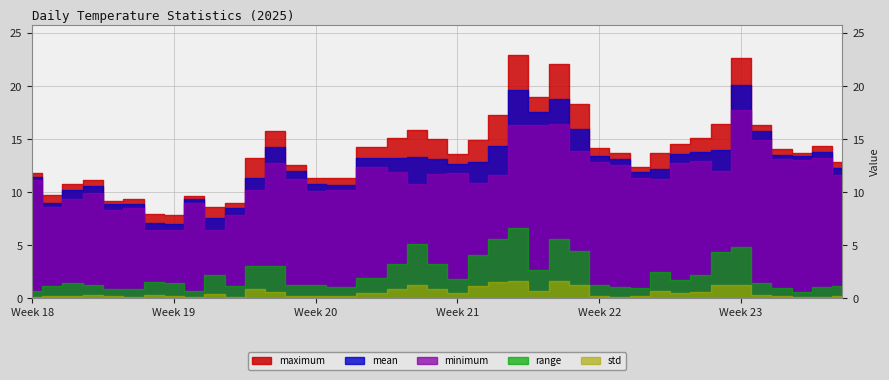

What is the total value across all series at 14?

33.6